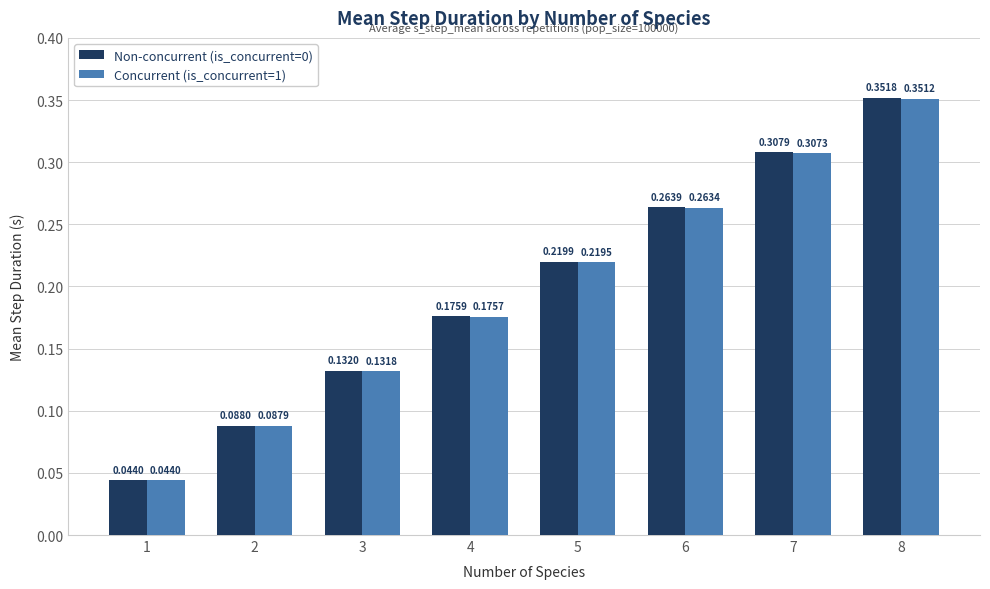

At which label does Concurrent (is_concurrent=1) reach its minimum?

1